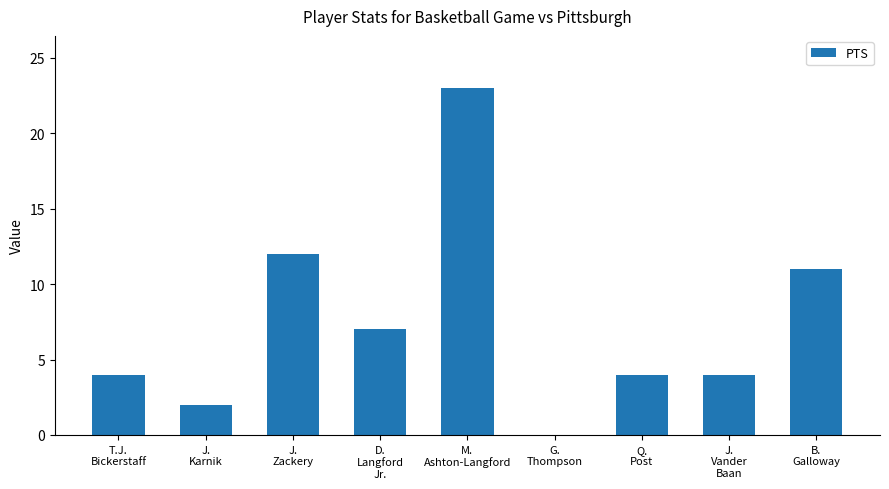

What value does the data have at B.
Galloway, to the nearest 5?

10